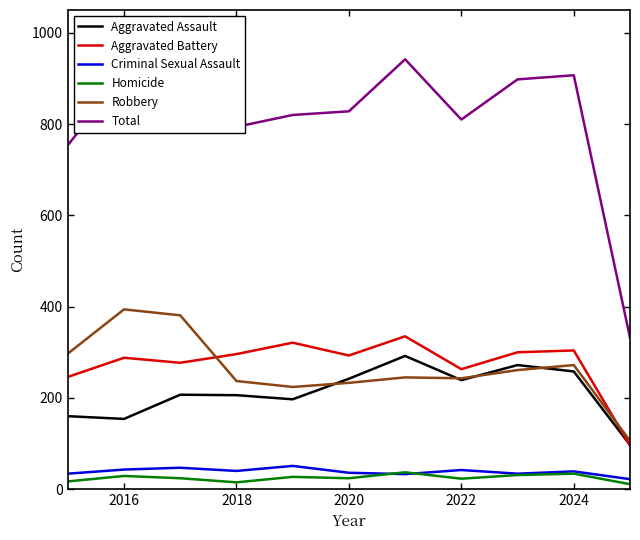

True or false: Total and Aggravated Assault cross at least once.

False